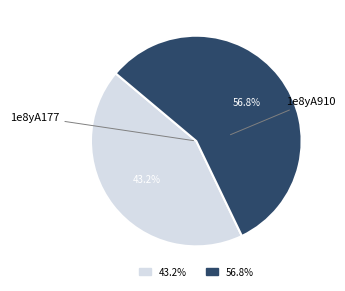

Is there a majority slice in this chart?

Yes